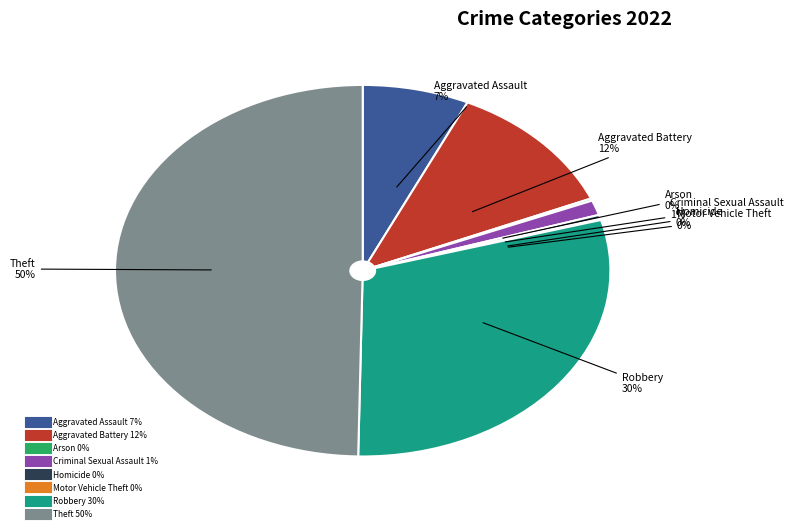

True or false: Aggravated Assault accounts for 16% of the total.

False